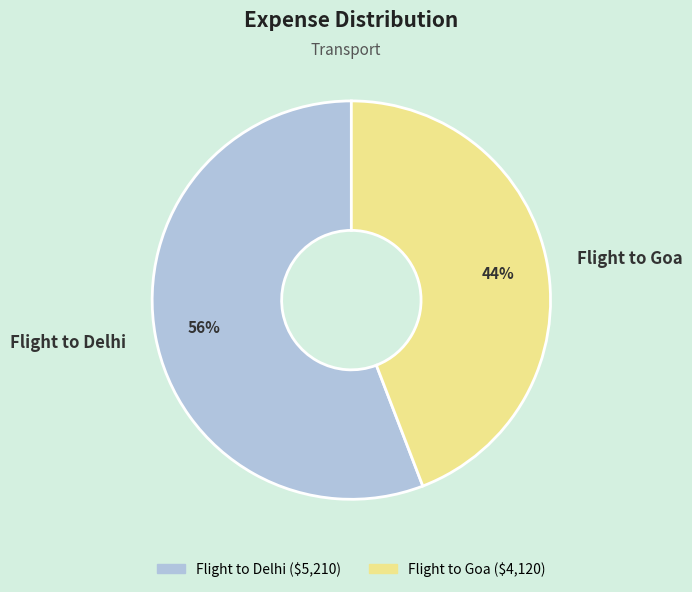

Rank the categories by value from lowest to highest.

Flight to Goa, Flight to Delhi